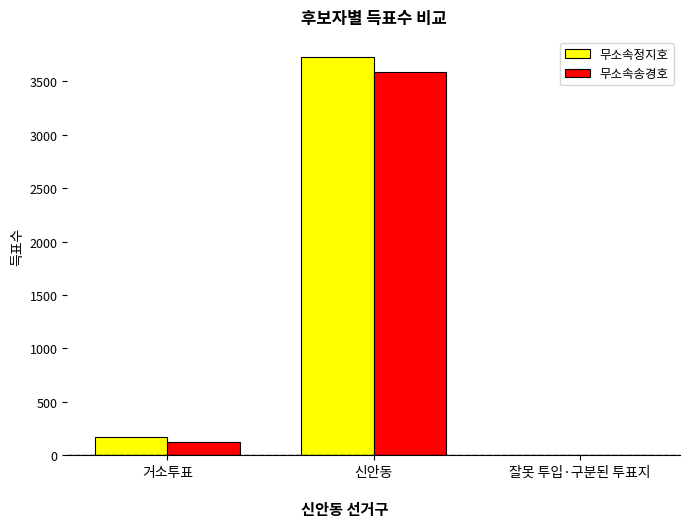

At which label is 무소속정지호 closest to 1865?

거소투표